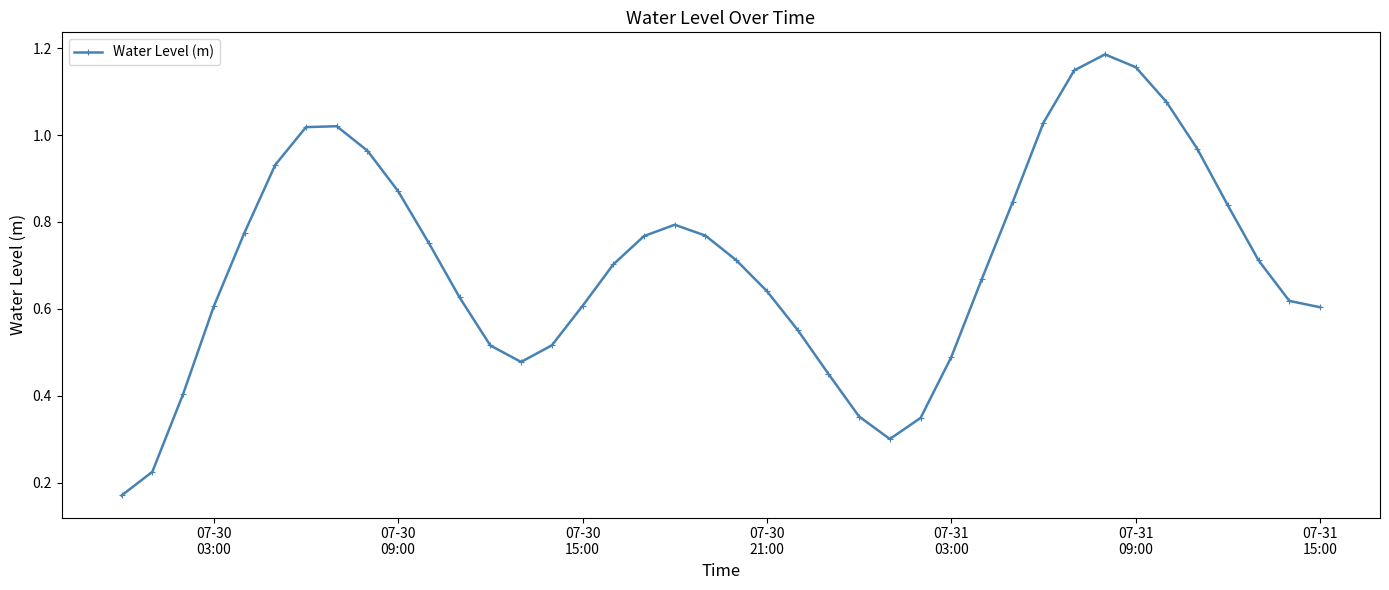

How many interior local peaks (higher than both neighbors) does the data have?

3